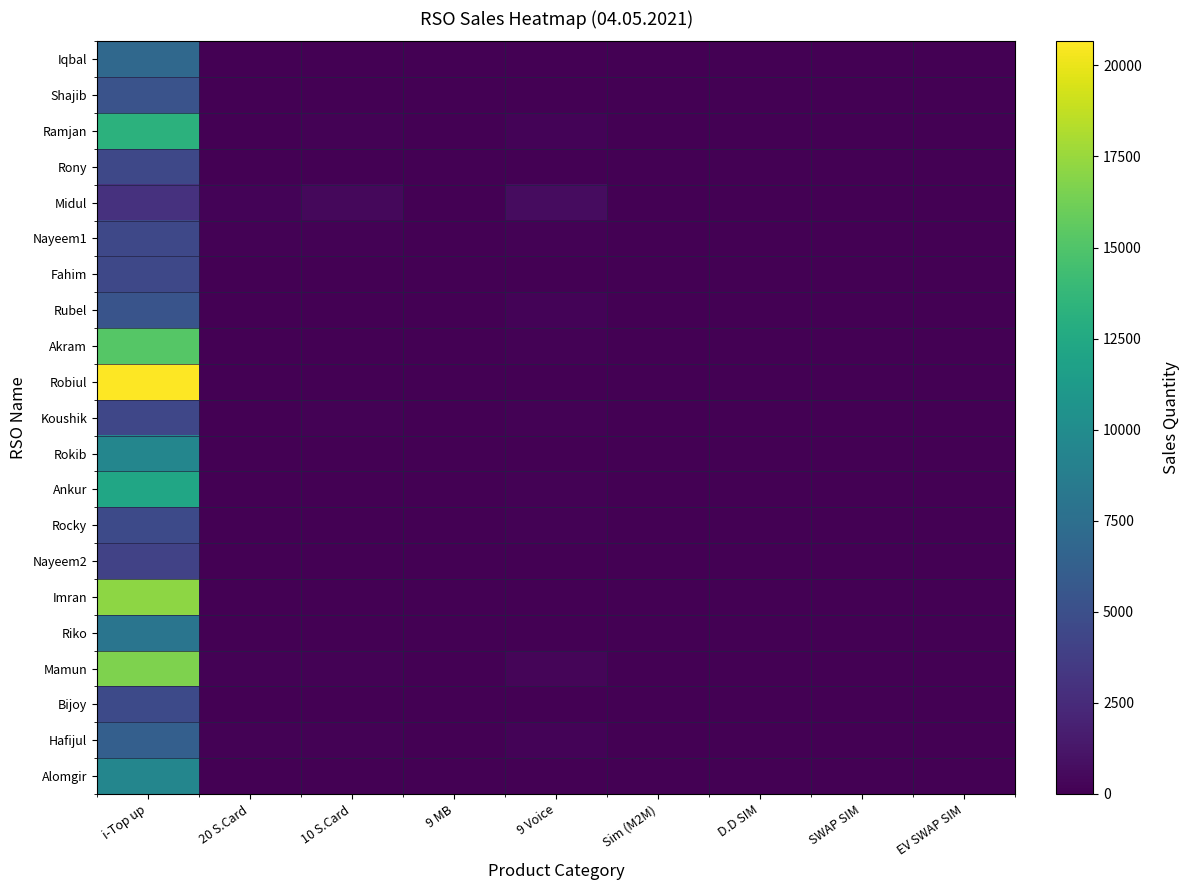

Rank the series by their maximum value, from lowest to highest.

Midul, Nayeem2, Koushik, Fahim, Rony, Nayeem1, Rocky, Bijoy, Shajib, Rubel, Hafijul, Iqbal, Riko, Alomgir, Rokib, Ankur, Ramjan, Akram, Mamun, Imran, Robiul